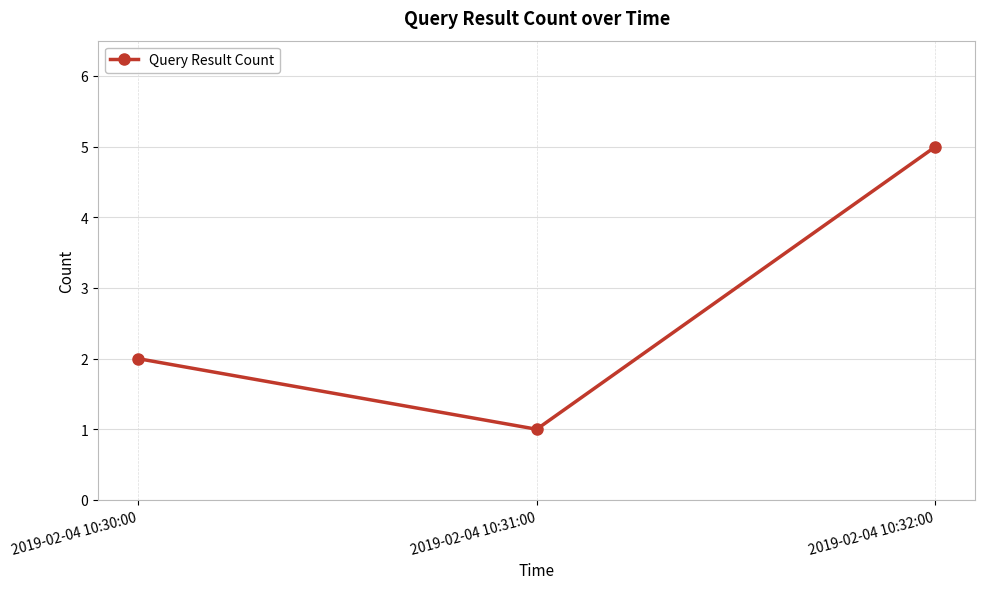

Which category has the lowest value across all series?

2019-02-04 10:31:00